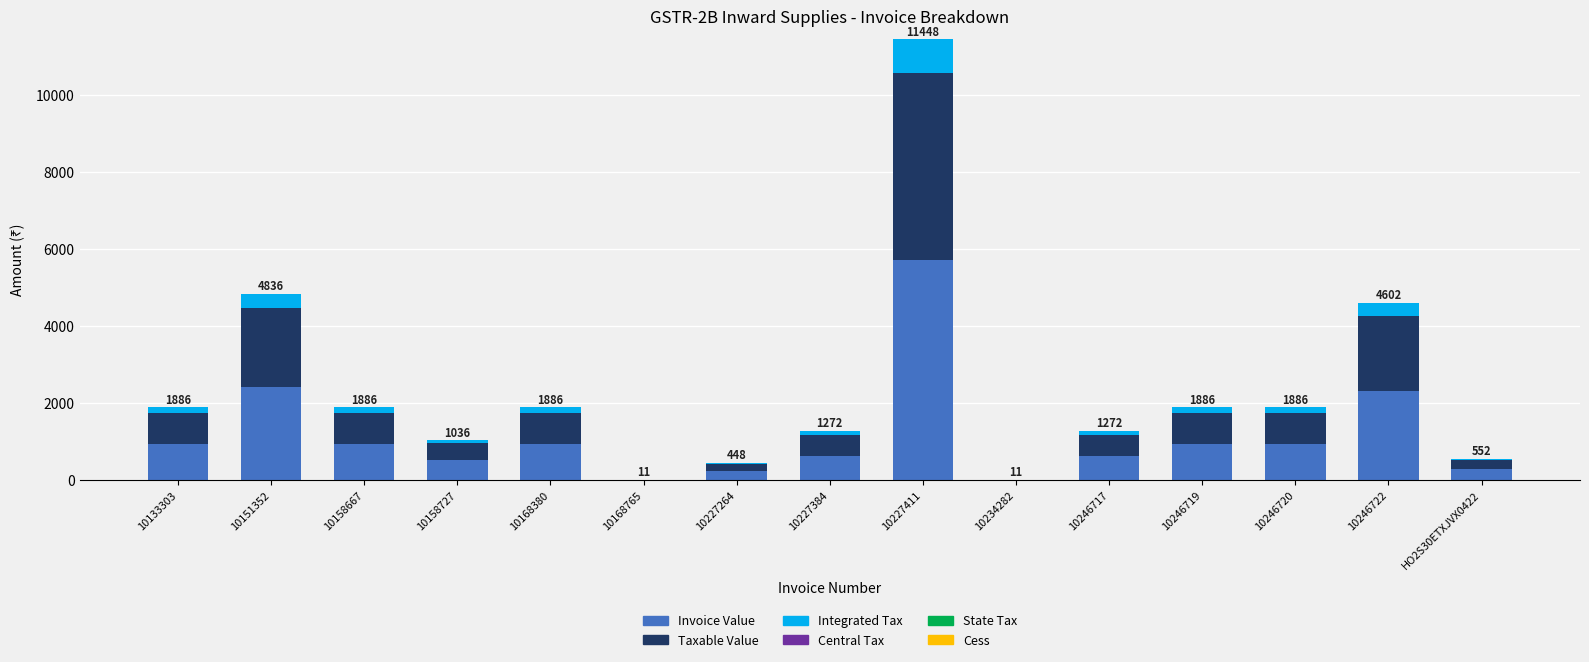

At which category is the sum across all series the highest?

10227411